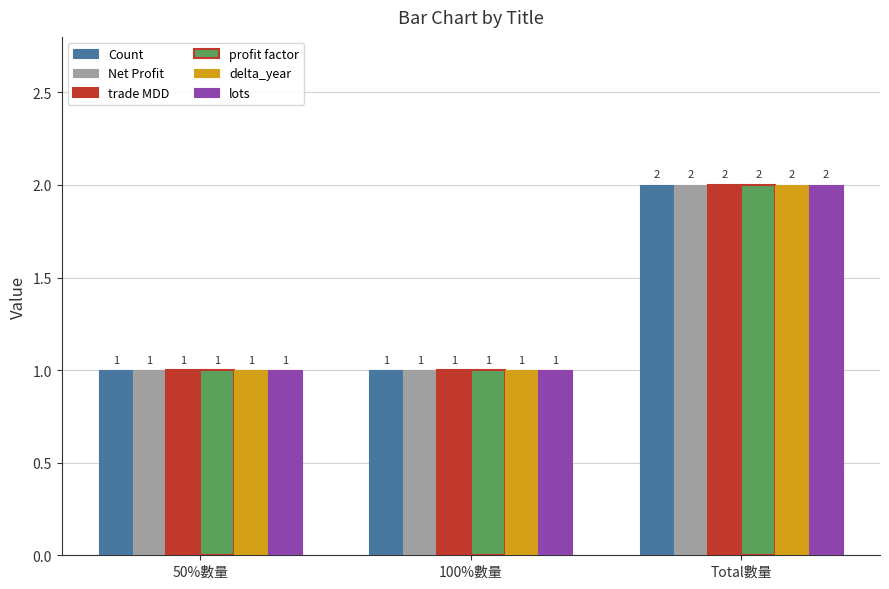

What is the label of the 1st bar from the right?

Total數量